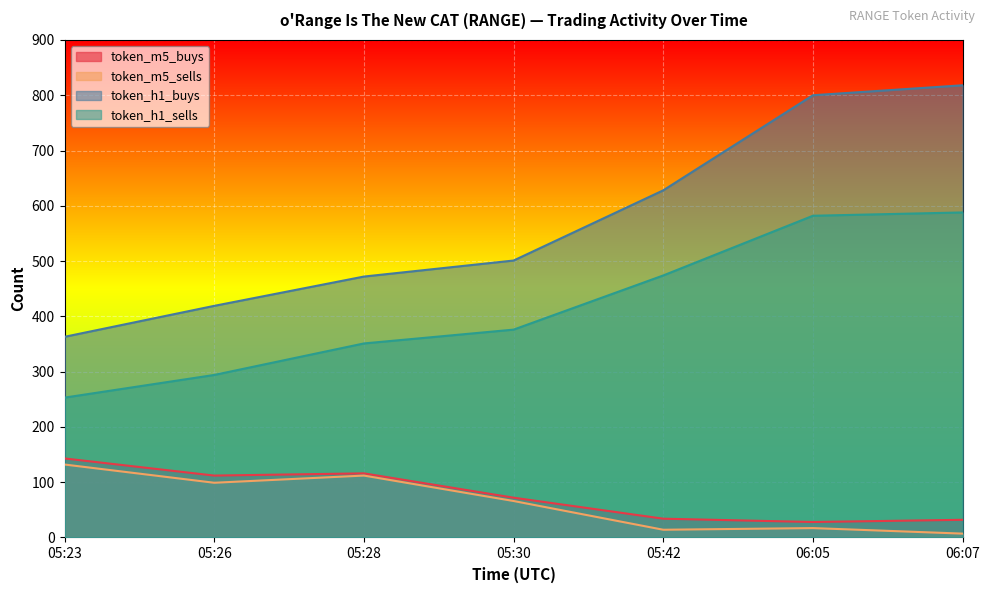

At 05:23, list the series in order from largest to smallest.

token_h1_buys, token_h1_sells, token_m5_buys, token_m5_sells